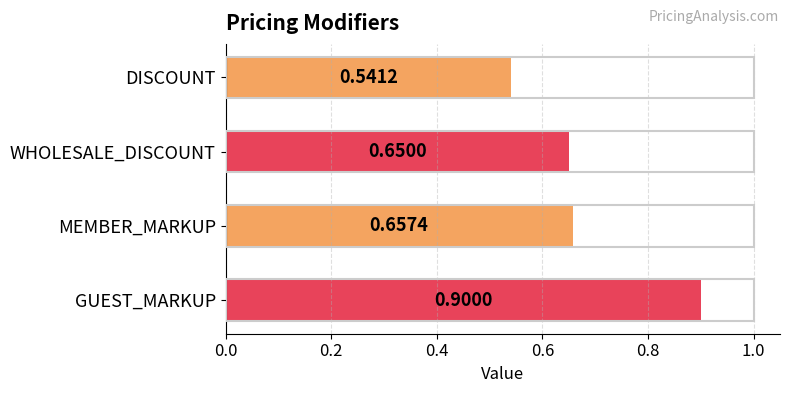

At which category does the chart reach its peak across all series?

GUEST_MARKUP